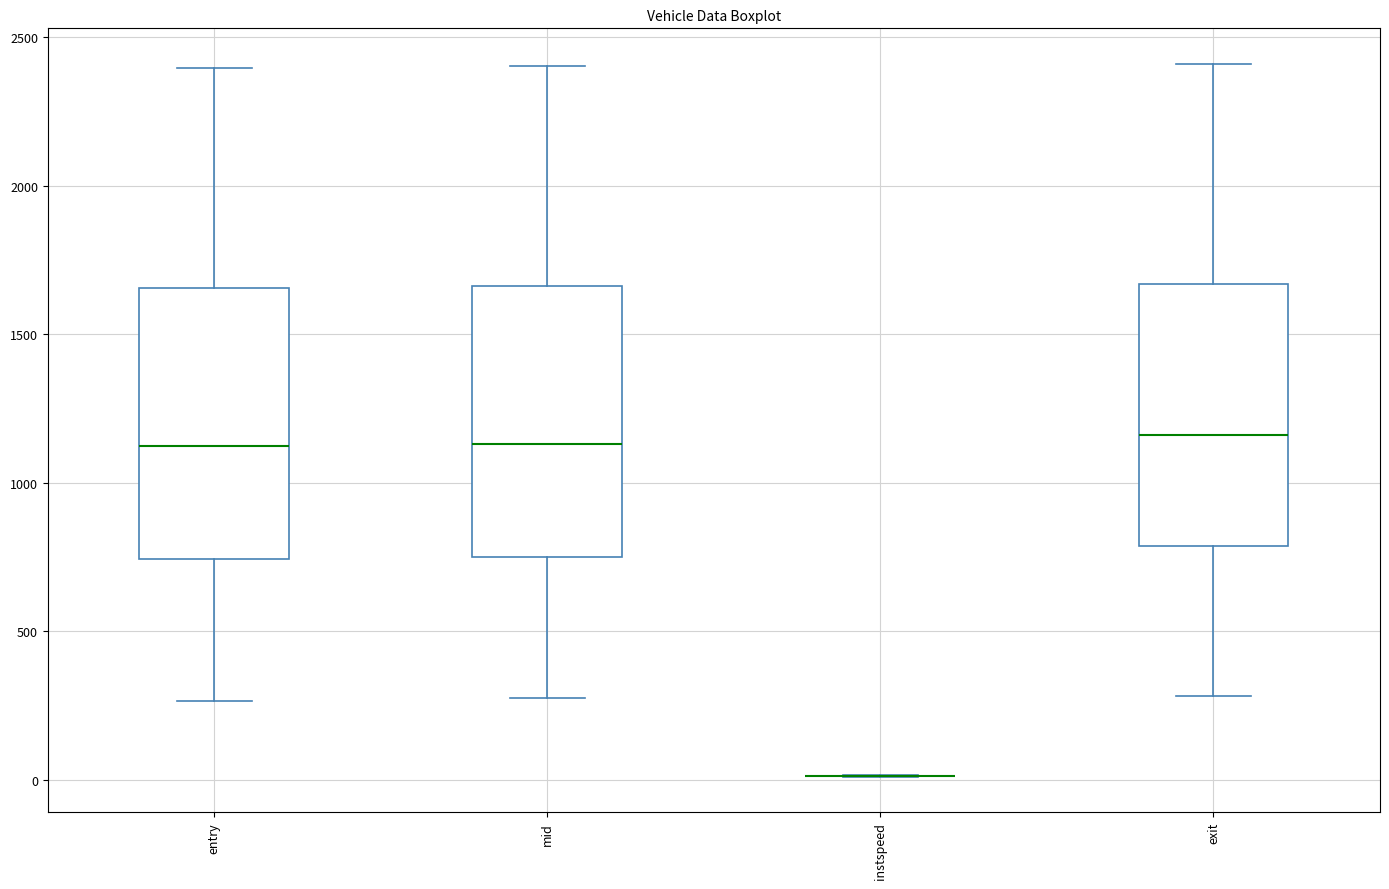

Reading left to right, read every box against the y-axis: the position of its median line, the range the box covers, and the ends of its whiskers. The values are not printed on the chart, so give them approximately, as read against the axis.

entry: median 1100, box 750 to 1650, whiskers 250 to 2400
mid: median 1150, box 750 to 1650, whiskers 250 to 2400
instspeed: box collapsed to a line at 0, whiskers 0 to 0
exit: median 1150, box 800 to 1650, whiskers 300 to 2400